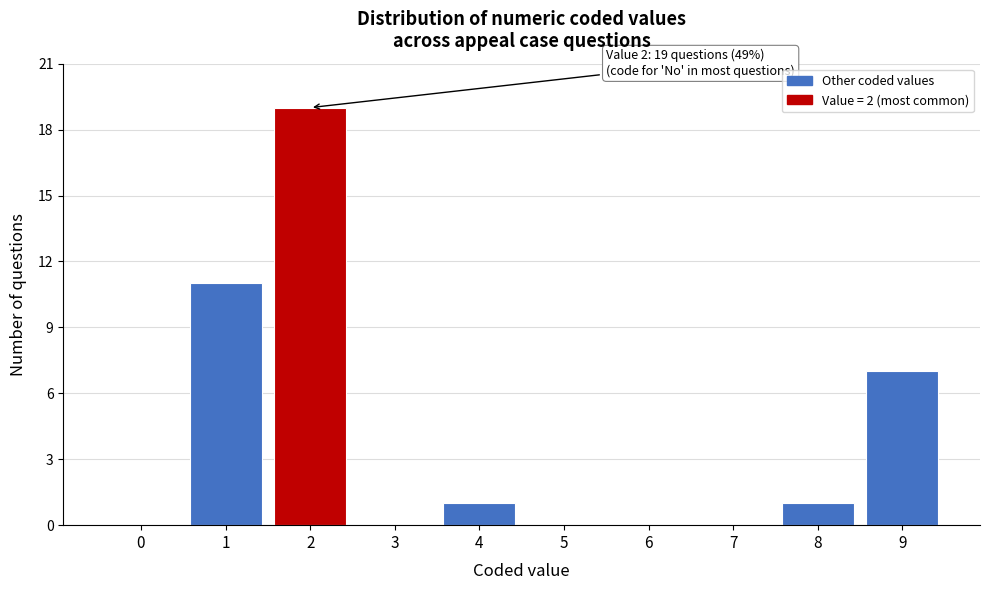

Reading left to right, transcribe all the data shown in this chart.

0=0	1=11	2=19	3=0	4=1	5=0	6=0	7=0	8=1	9=7